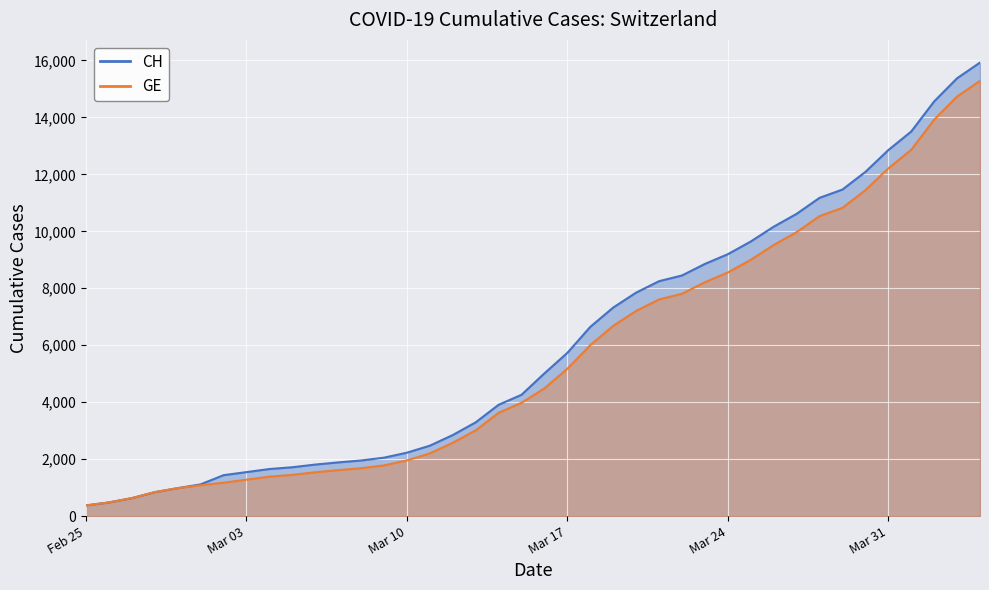

What is the total value across all series at 2020-03-30?

23530